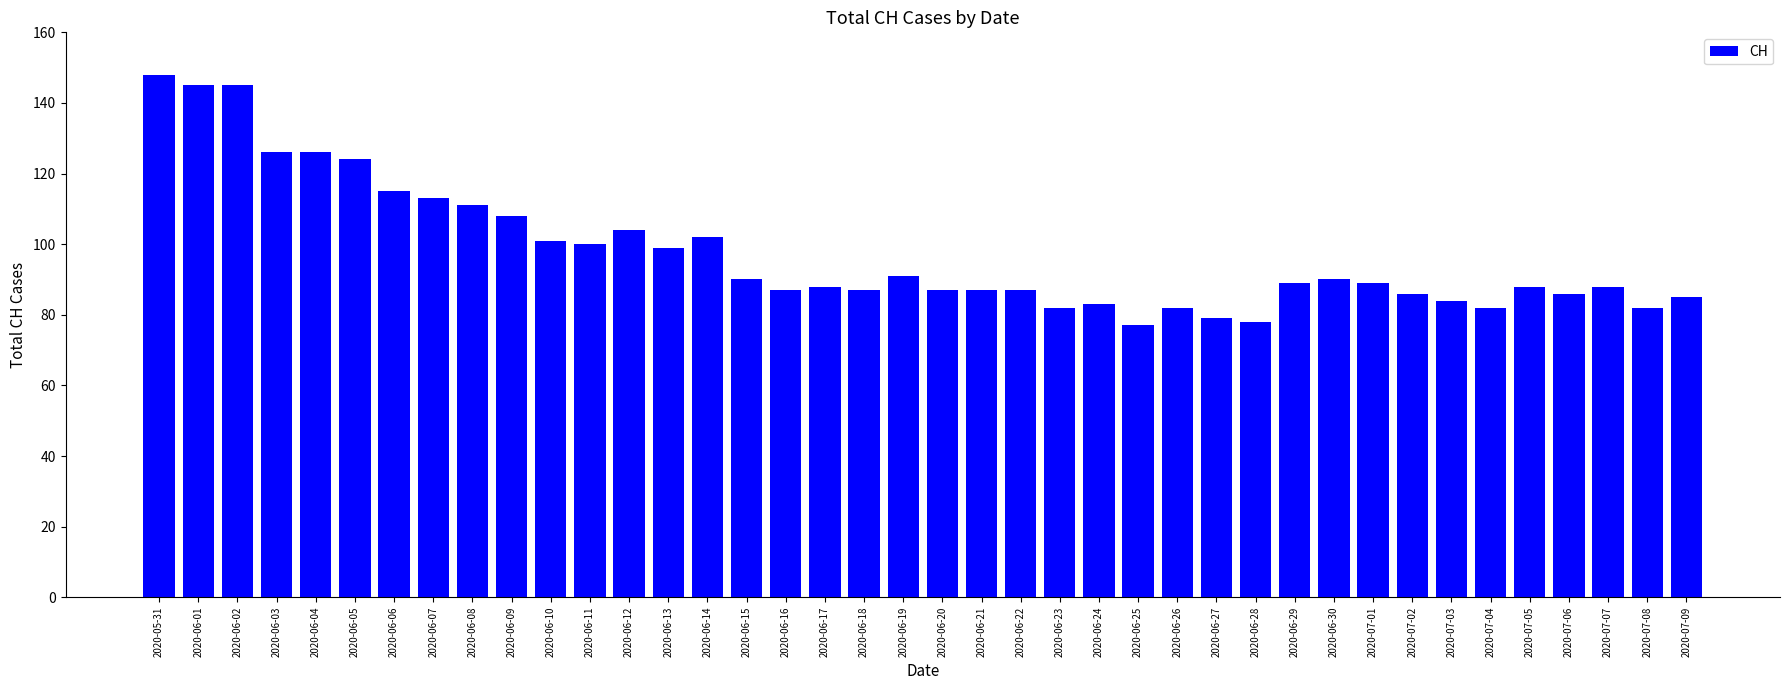

What is the minimum value shown in the chart?

77